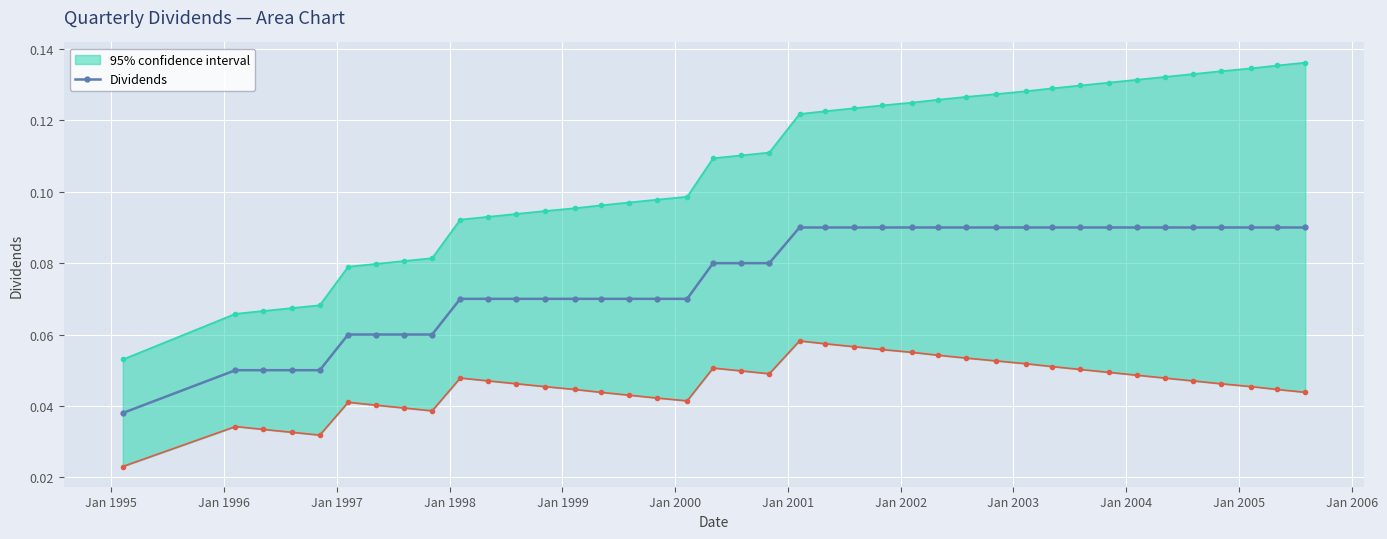

Count the values in the range 0 to 1.

40